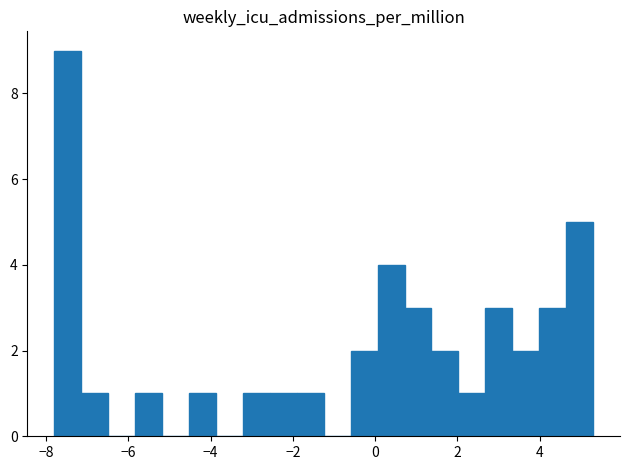

Around what value on the x-axis is the tallest bar? Give the approximate position of its centre, as read against the axis.

-7.4